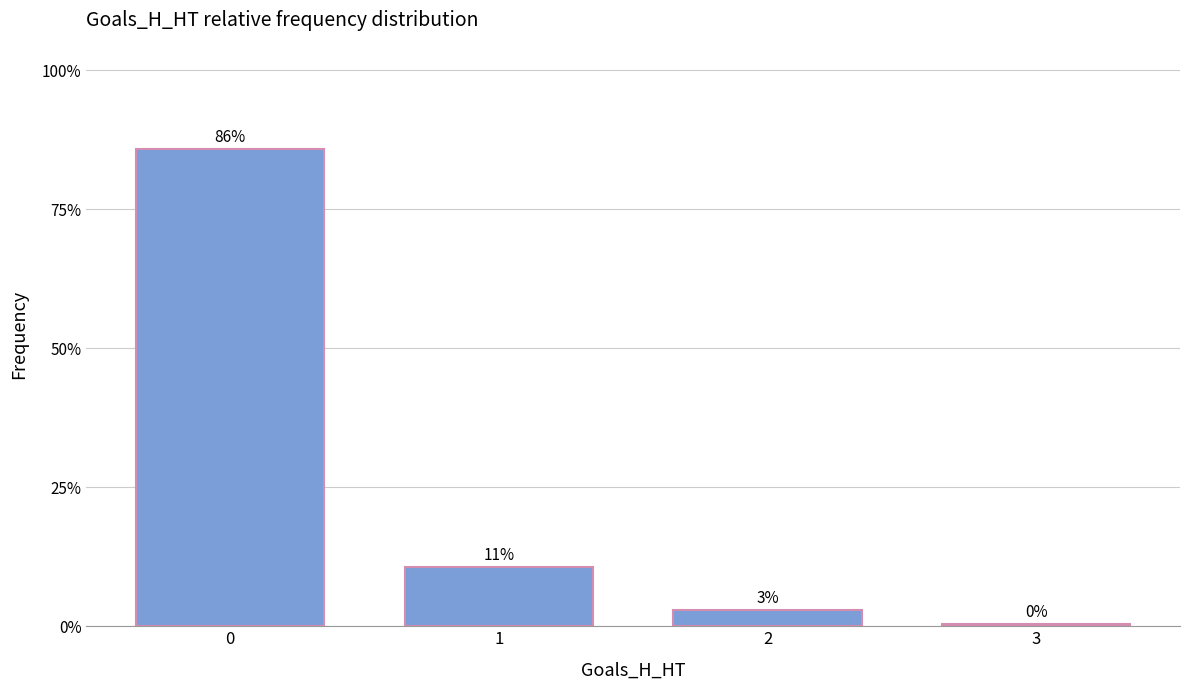

Reading left to right, transcribe all the data shown in this chart.

0.9	0.1	0.0	0.0